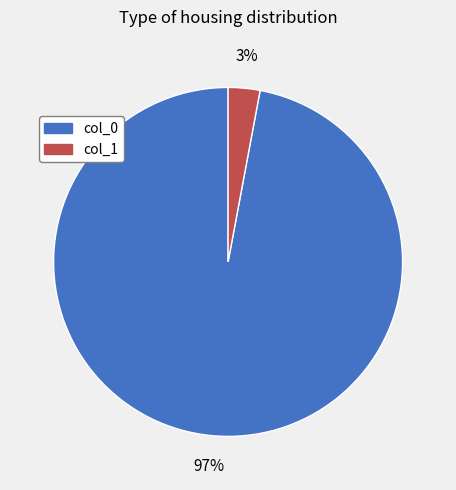

Rank the categories by value from lowest to highest.

col_1, col_0